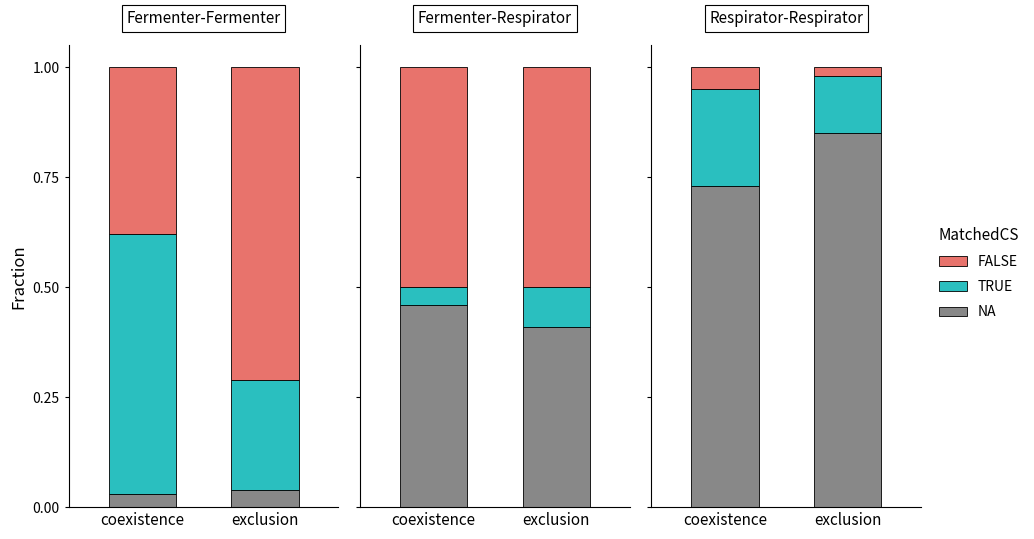

Reading left to right, list all the values displayed in this chart.

NA: 0.0	0.0	0.5	0.4	0.7	0.8
TRUE: 0.6	0.2	0.0	0.1	0.2	0.1
FALSE: 0.4	0.7	0.5	0.5	0.1	0.0